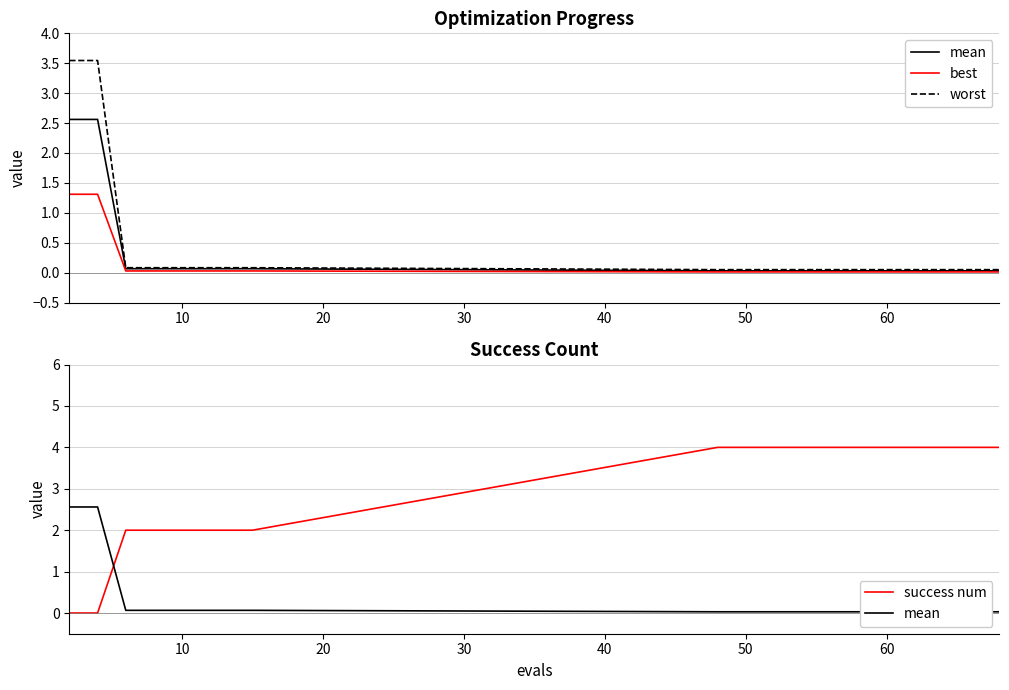

True or false: best and mean cross at least once.

False